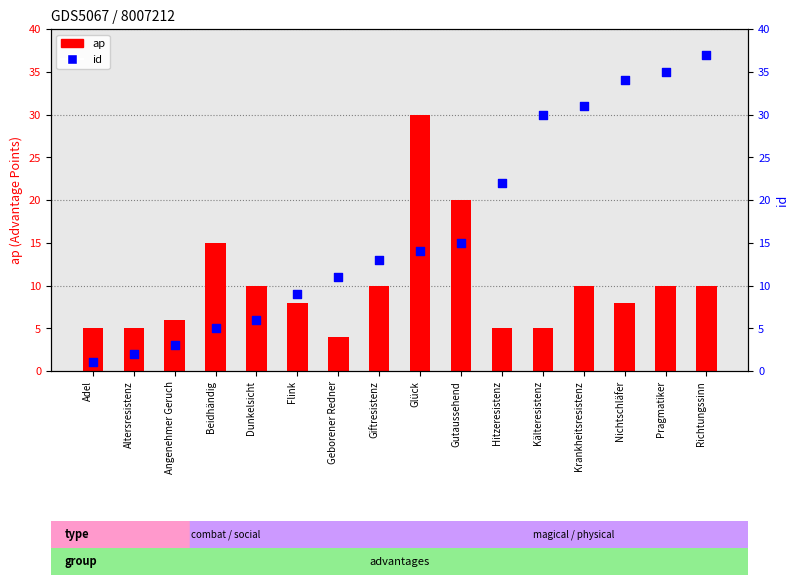

Which series has the largest total across all categories?

id